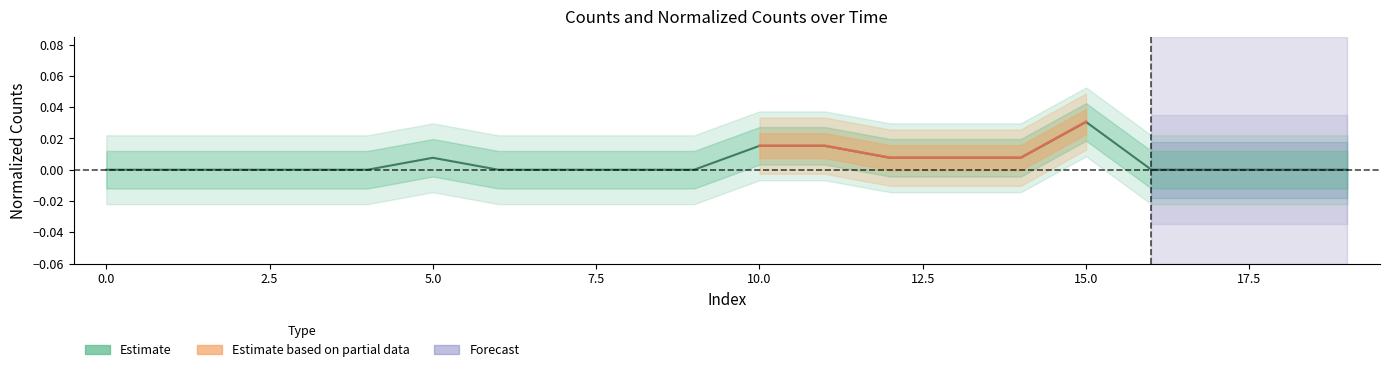

The chart shows a value of 0.0 at 11. True or false?

True